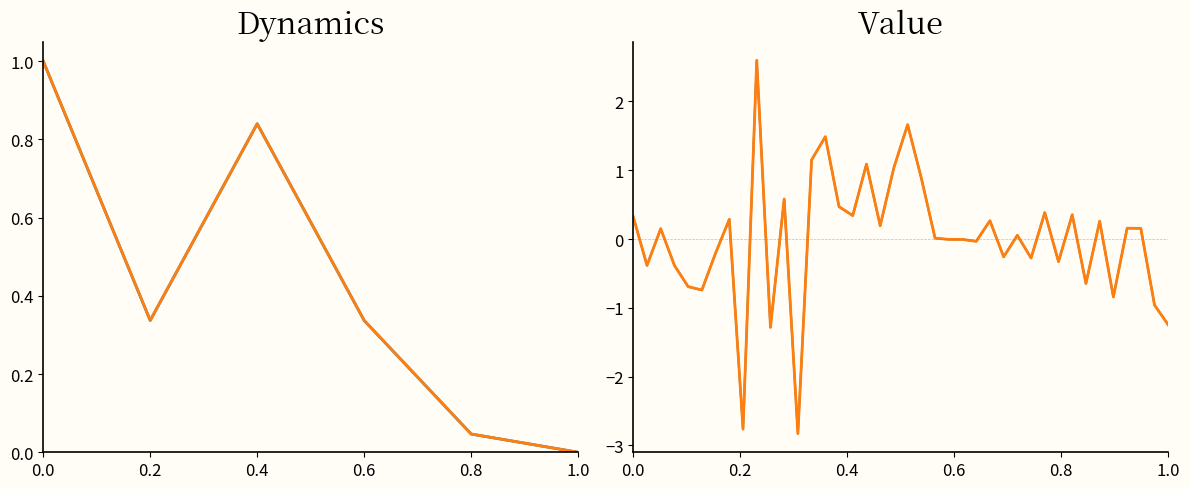

In Q_in, how many points are lower than both neighbors (excluding endpoints)?

14